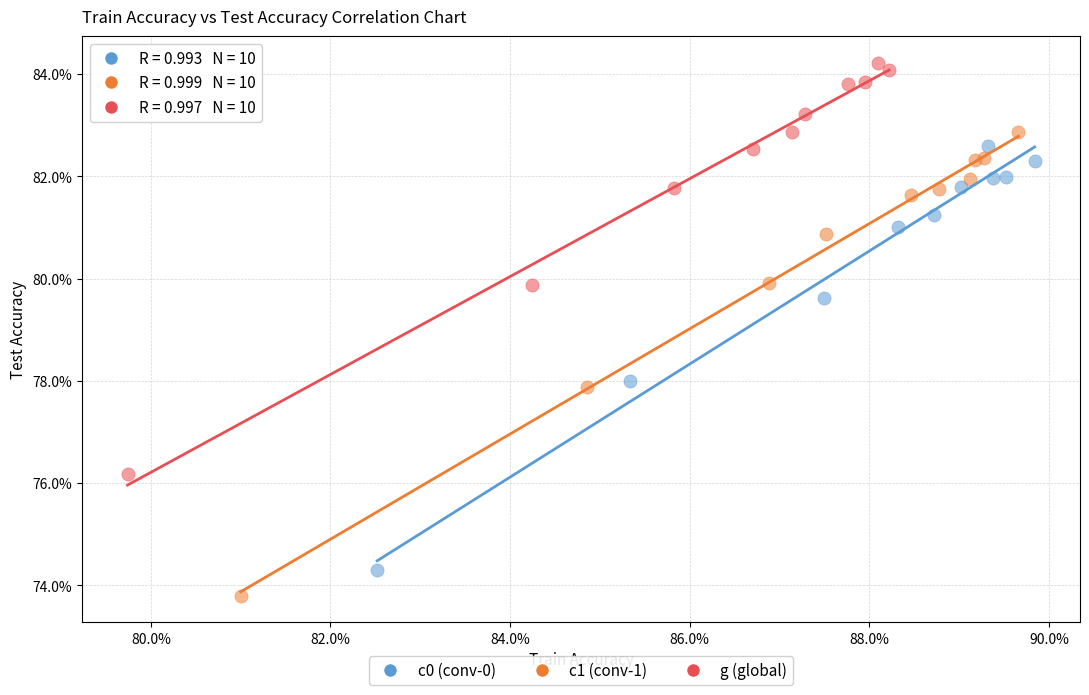

What are all the series names shown in the legend?

c0 (conv-0), c1 (conv-1), g (global)